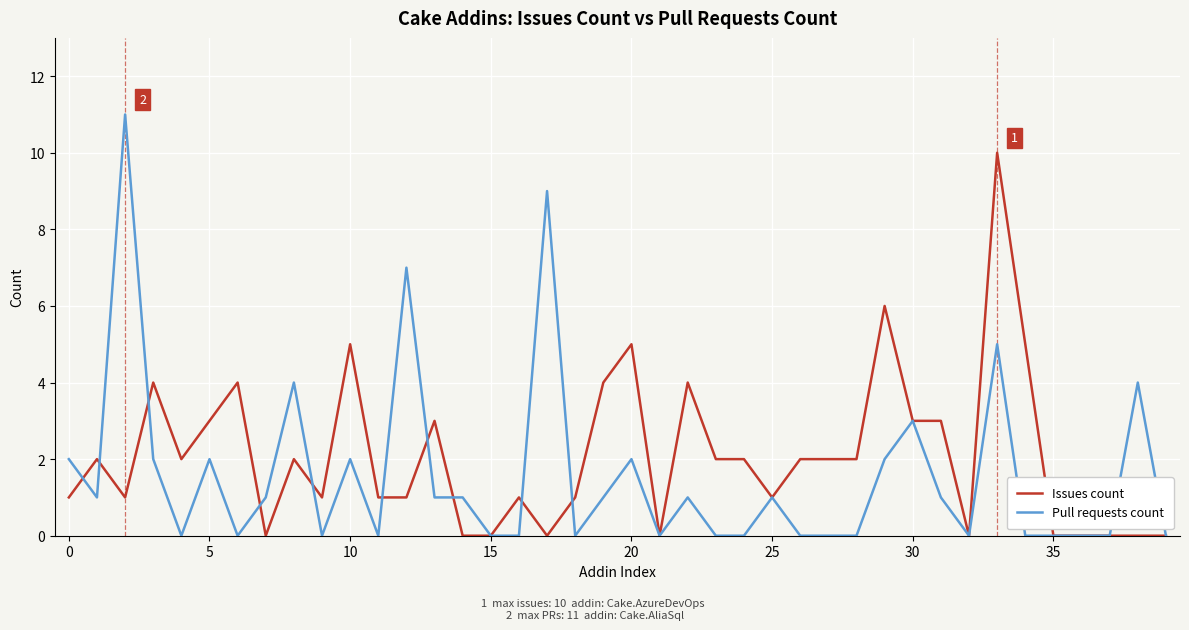

Which series has the widest spread of values?

Pull requests count